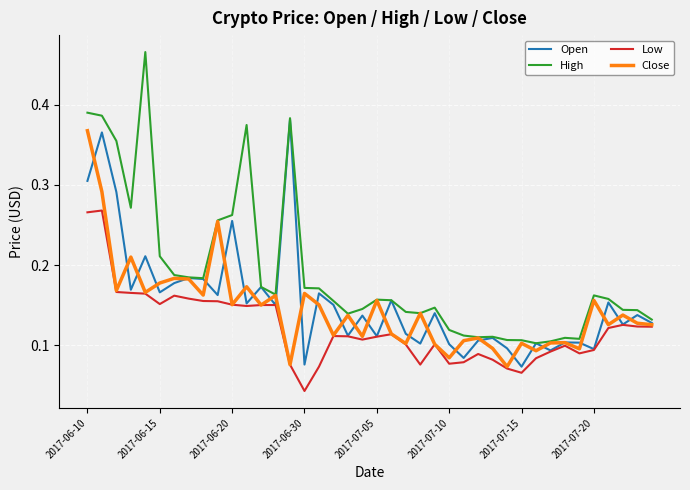

Which series has the largest range (max minus min)?

High